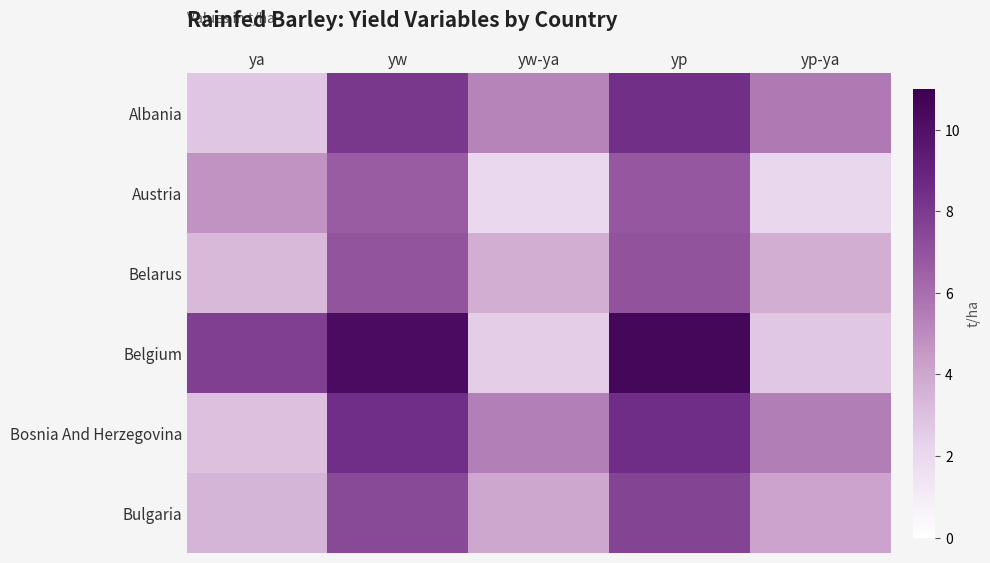

At how many categories does at least one series exceed 2?

5